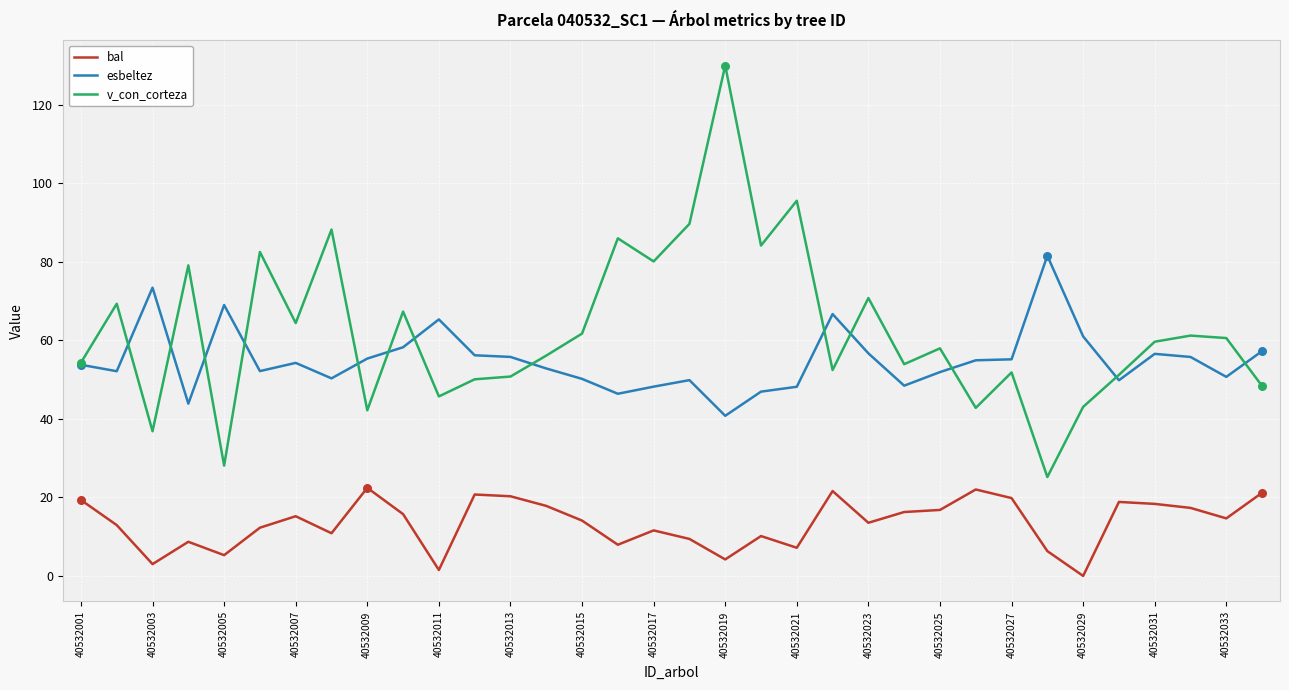

Which series has the largest range (max minus min)?

v_con_corteza